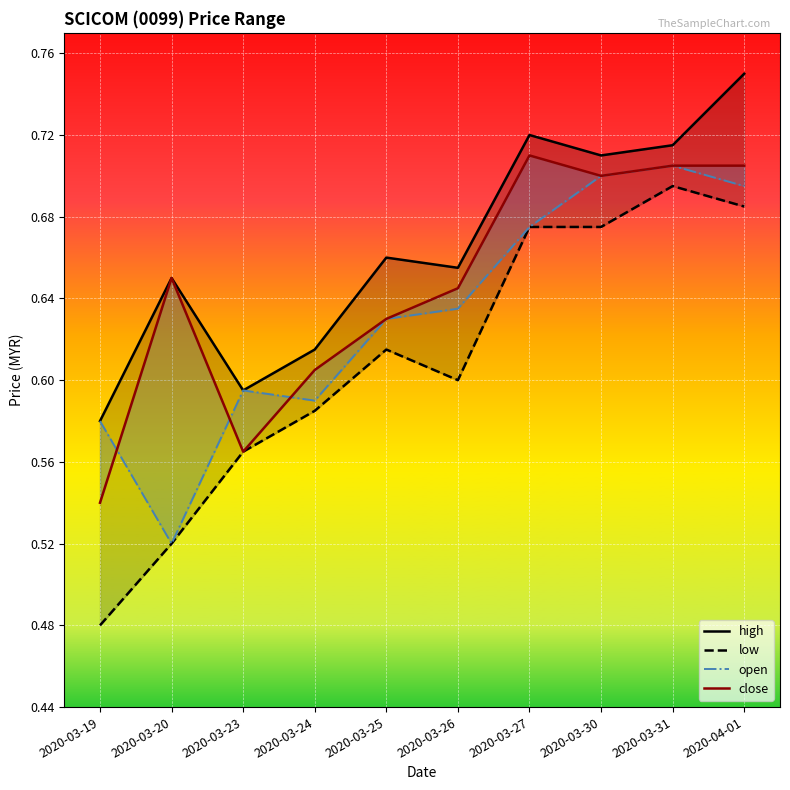

Where is the first local minimum for open?

2020-03-20